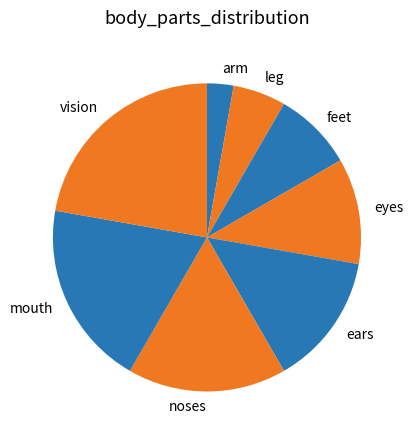

Which has a higher value, leg or eyes?

eyes